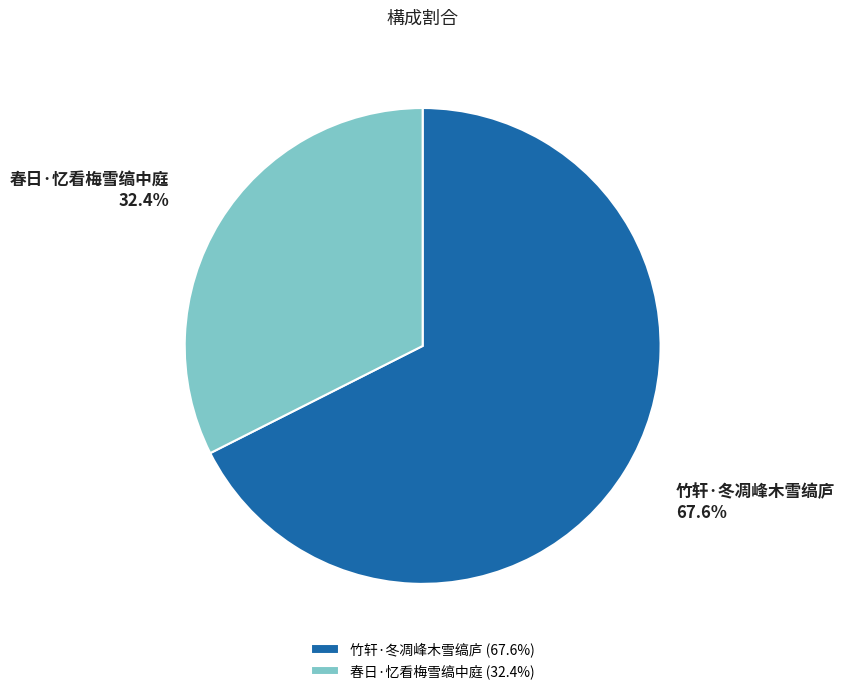

True or false: 竹轩·冬凋峰木雪缟庐 accounts for 68% of the total.

True